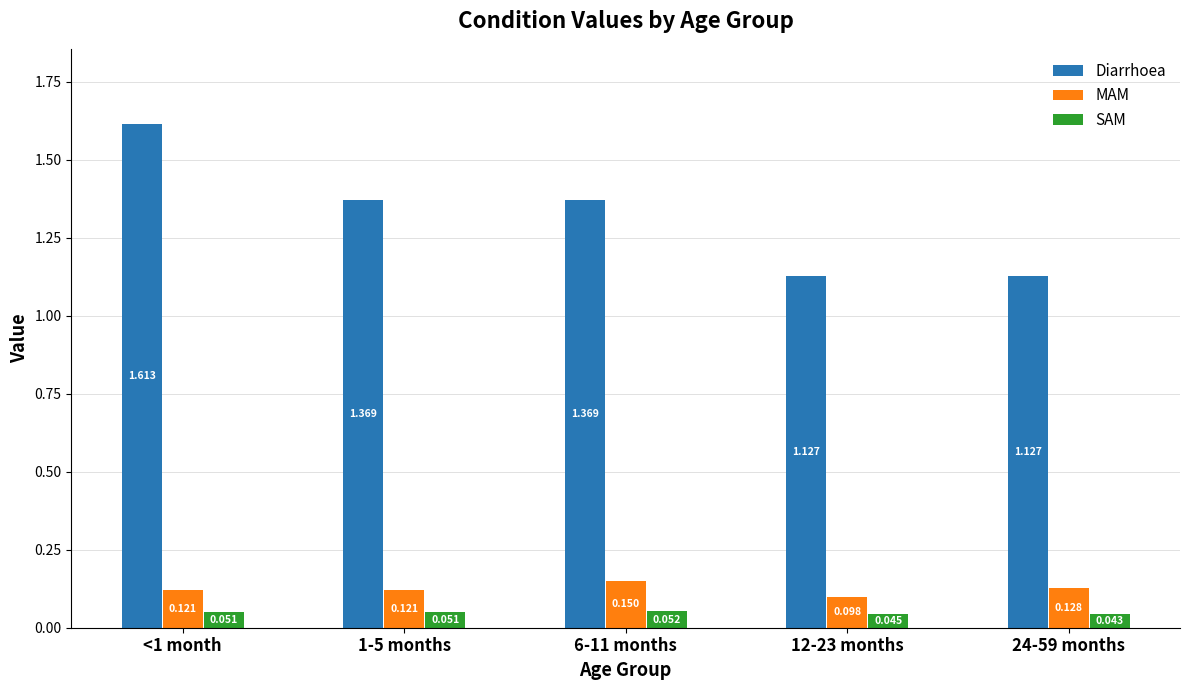

Which series changed the most between 1-5 months and 6-11 months?

MAM